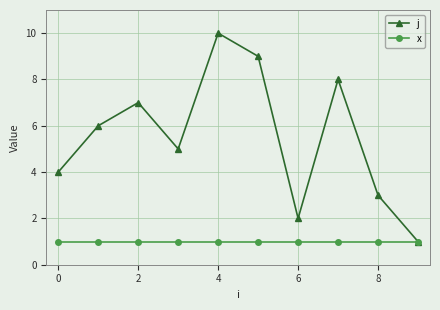

How many interior local valleys does the j series have?

2